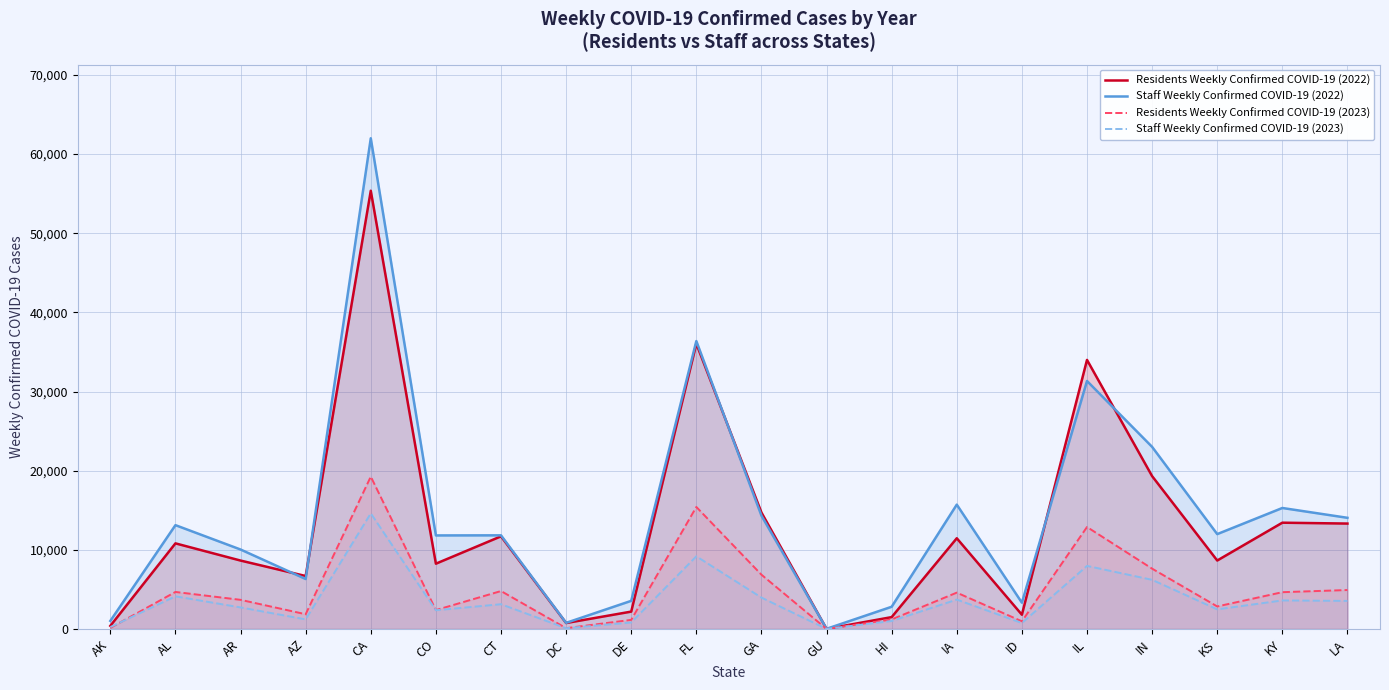

Reading right to left, what are all the values shown in this chart?

Residents Weekly Confirmed COVID-19 (2022): LA=13318	KY=13428	KS=8650	IN=19311	IL=33995	ID=1801	IA=11461	HI=1500	GU=8	GA=14715	FL=36040	DE=2195	DC=752	CT=11705	CO=8249	CA=55367	AZ=6690	AR=8644	AL=10817	AK=395
Staff Weekly Confirmed COVID-19 (2022): LA=14045	KY=15286	KS=11985	IN=23006	IL=31332	ID=3321	IA=15711	HI=2807	GU=21	GA=14318	FL=36375	DE=3554	DC=774	CT=11831	CO=11818	CA=61996	AZ=6312	AR=10040	AL=13117	AK=1022
Residents Weekly Confirmed COVID-19 (2023): LA=4923	KY=4650	KS=2847	IN=7622	IL=12883	ID=969	IA=4592	HI=1206	GU=5	GA=6859	FL=15417	DE=1151	DC=102	CT=4793	CO=2388	CA=19250	AZ=1864	AR=3682	AL=4679	AK=139
Staff Weekly Confirmed COVID-19 (2023): LA=3546	KY=3608	KS=2478	IN=6210	IL=7970	ID=752	IA=3713	HI=1009	GU=7	GA=3967	FL=9180	DE=819	DC=95	CT=3130	CO=2366	CA=14608	AZ=1212	AR=2724	AL=4125	AK=241